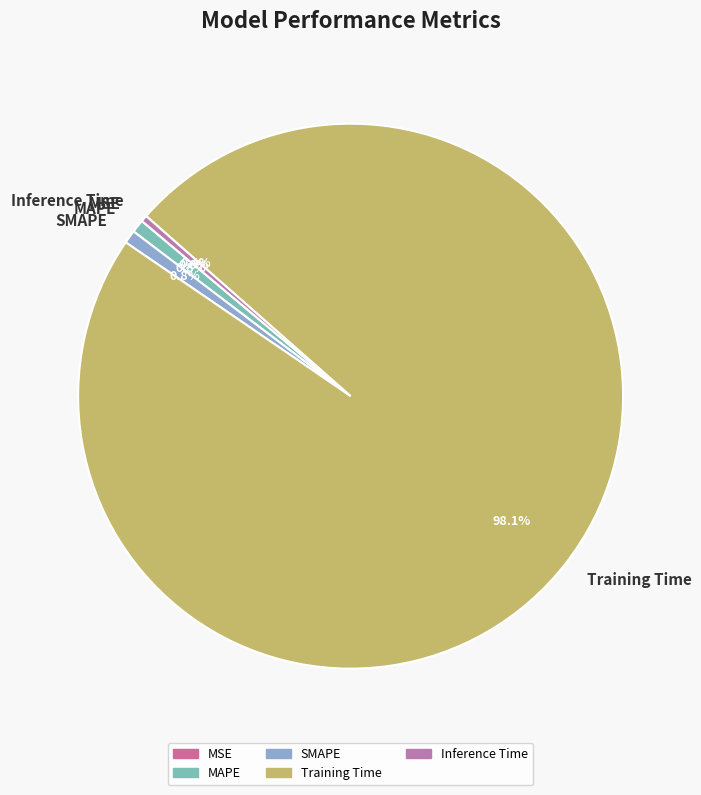

To the nearest percent, what is the difference between the largest and smallest slice percentages?

98%